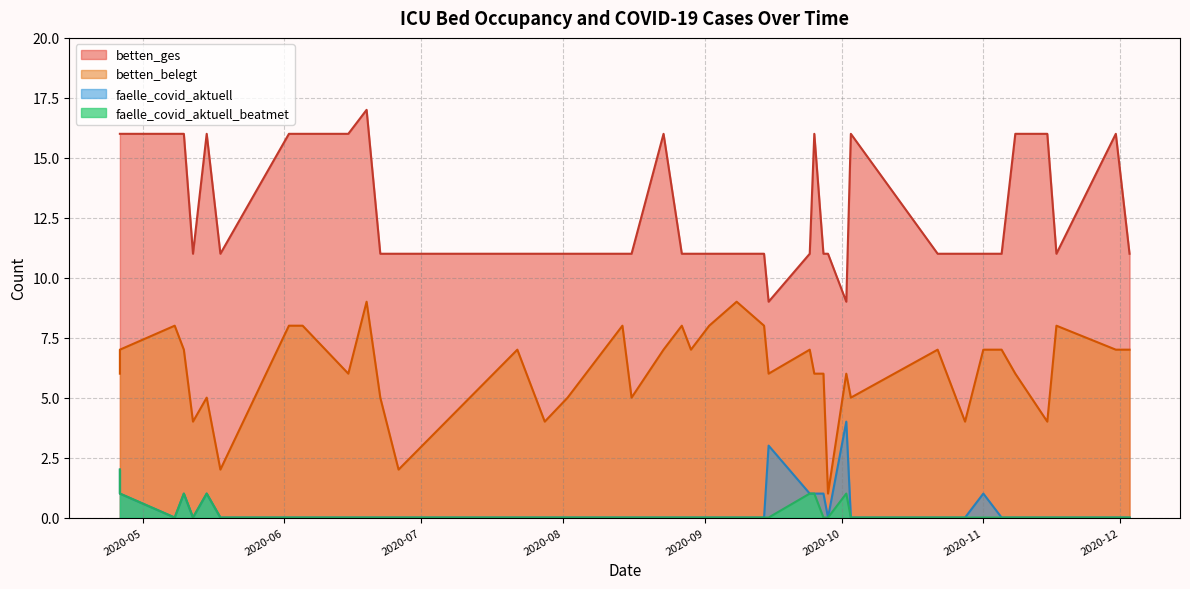

How many values in faelle_covid_aktuell are above zero?

10